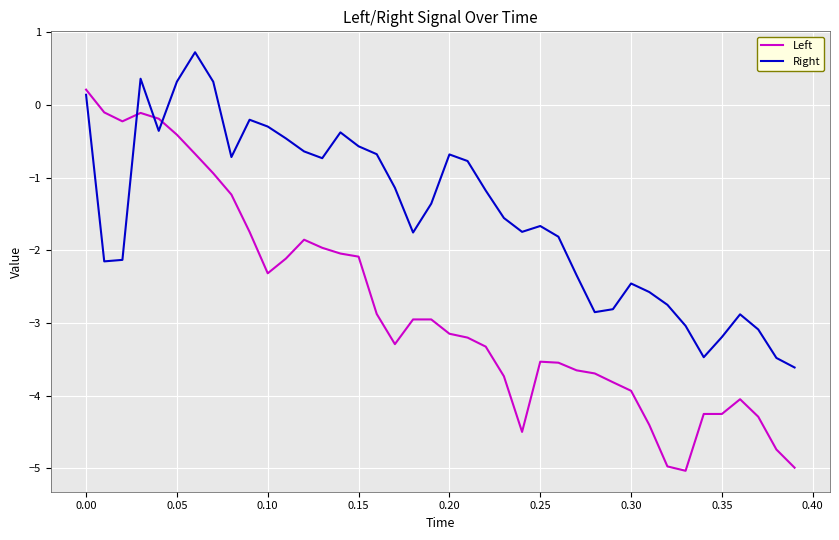

Rank the series by their maximum value, from highest to lowest.

Right, Left